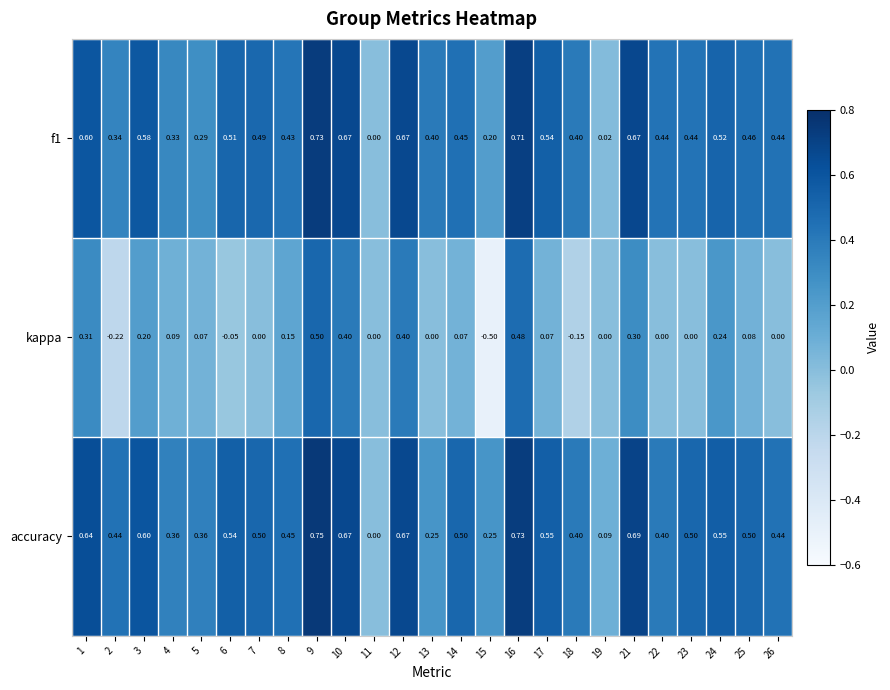

Which series has the largest total across all categories?

accuracy